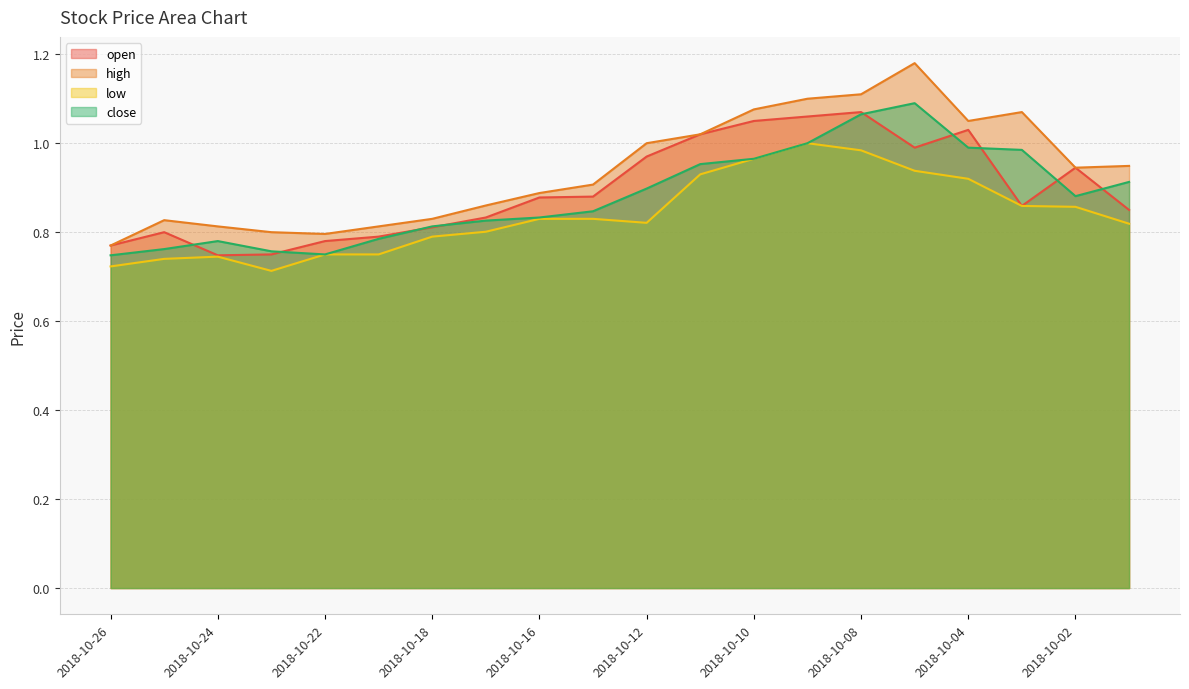

True or false: low and high cross at least once.

False